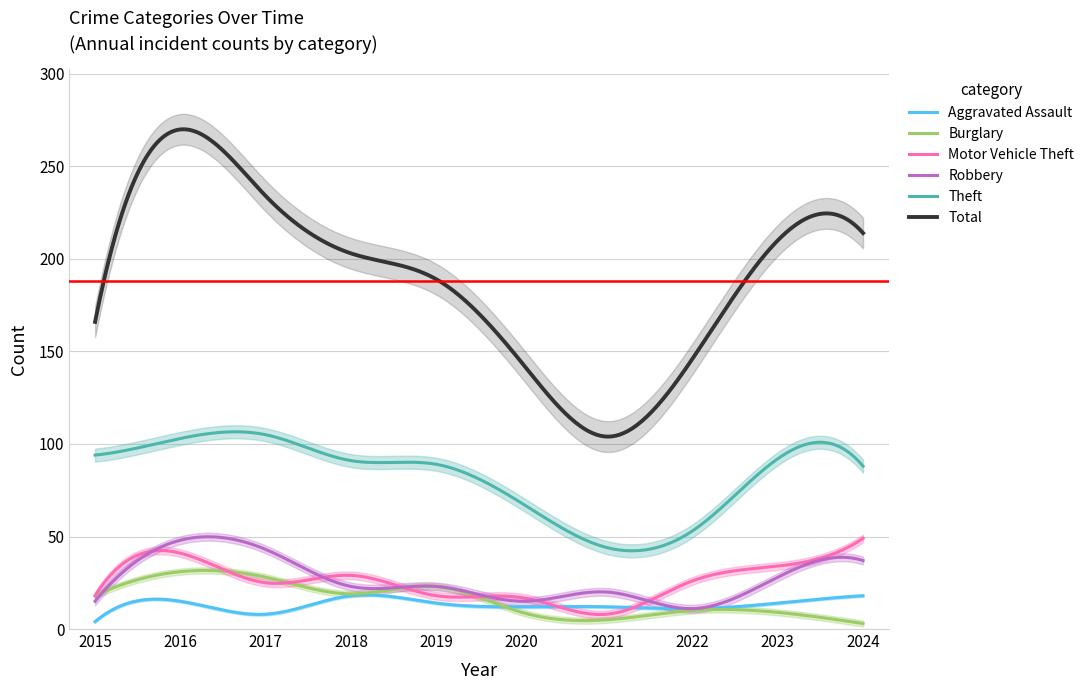

Between 2020 and 2021, which series saw the biggest shift?

Total